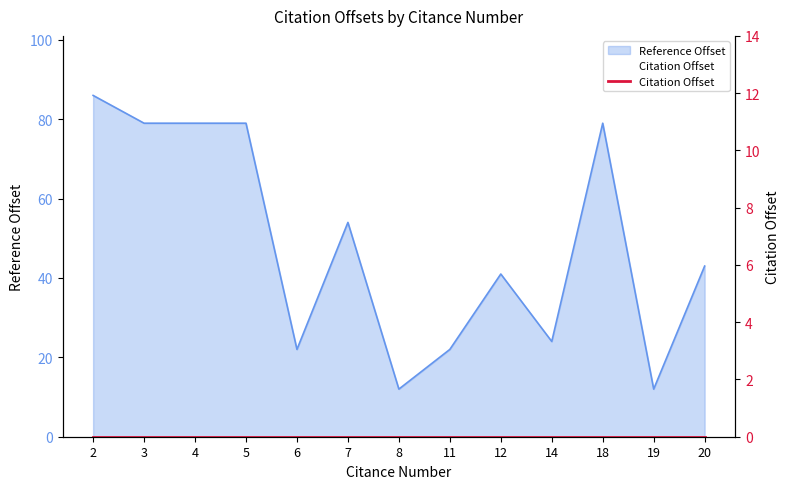

At which category does the data reach its first local peak?

7